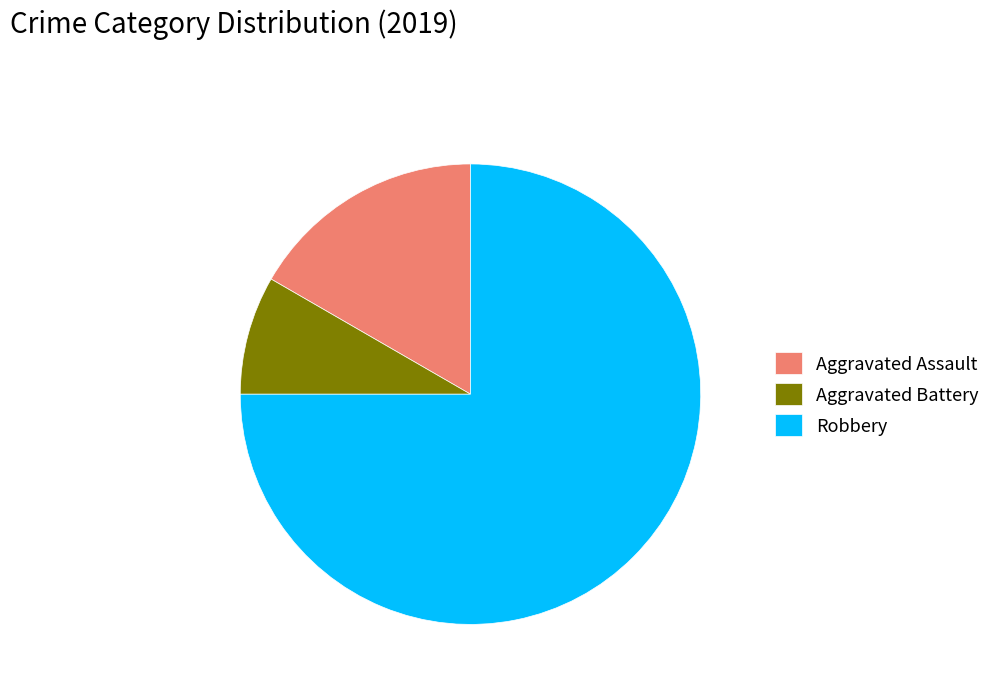

Does Robbery account for over 50% of the chart?

Yes